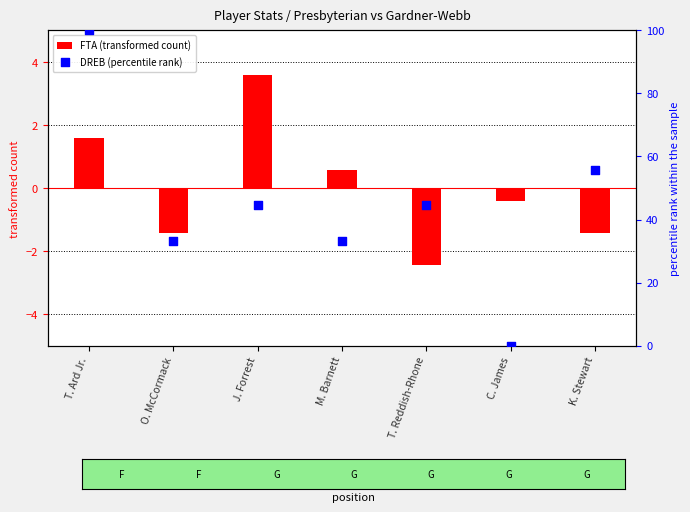

At how many categories does at least one series exceed 31?

6